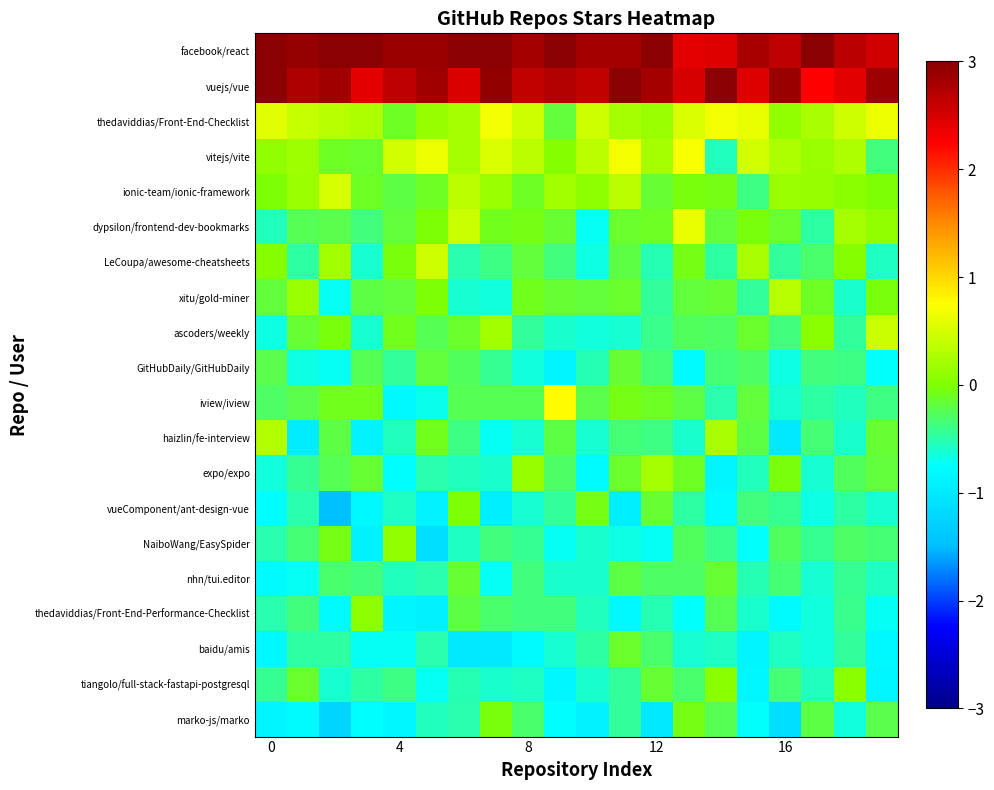

What is the maximum value shown in the chart?

3.4